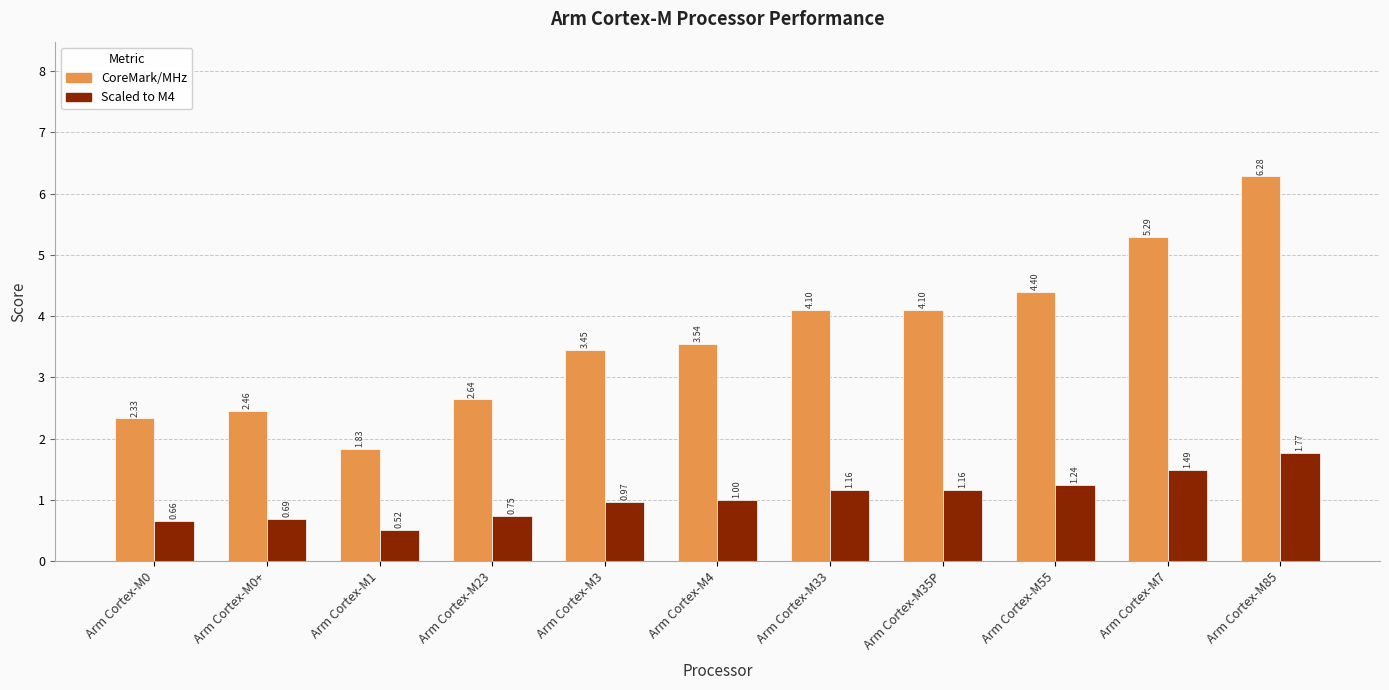

At which category is the sum across all series the highest?

Arm Cortex-M85